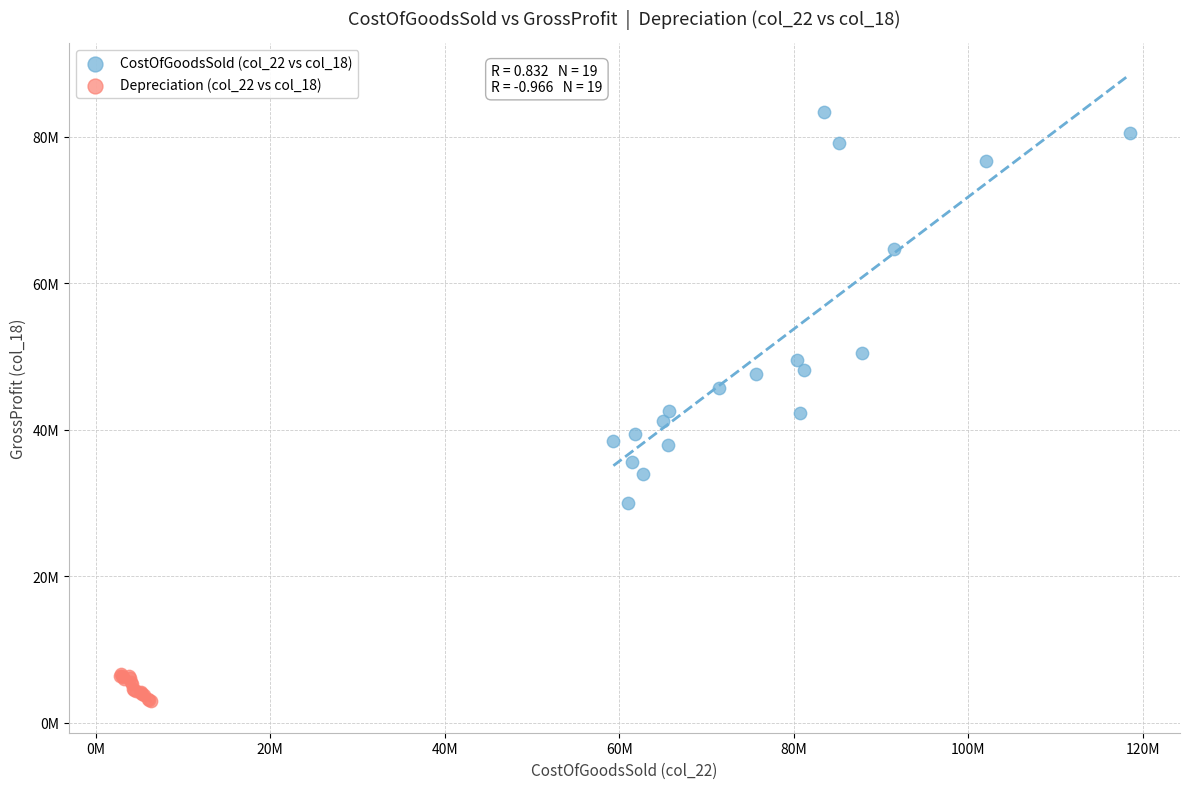

Which series reaches the maximum Y coordinate?

CostOfGoodsSold (col_22 vs col_18)